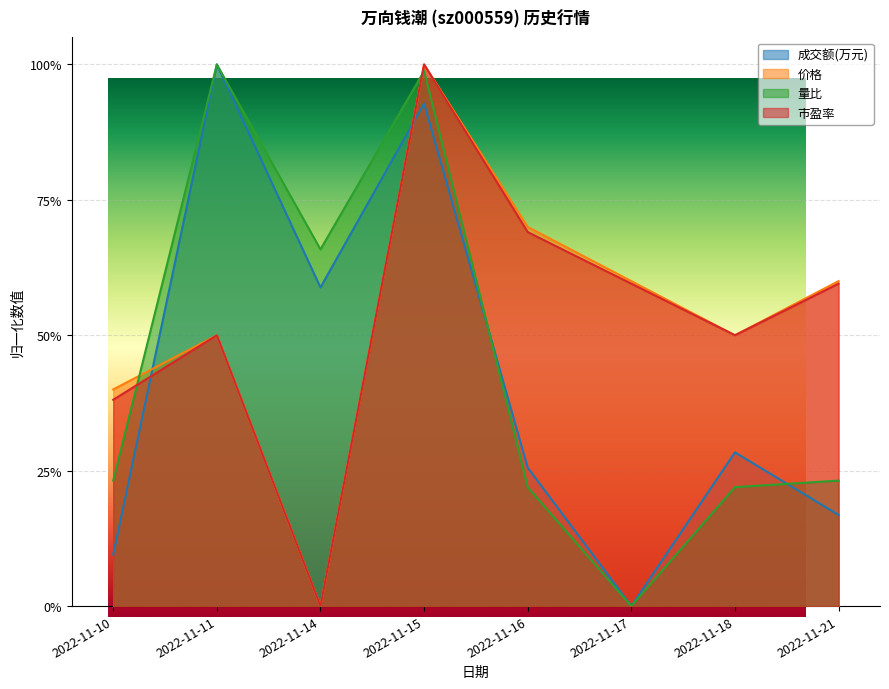

At how many categories does at least one series exceed 0?

8